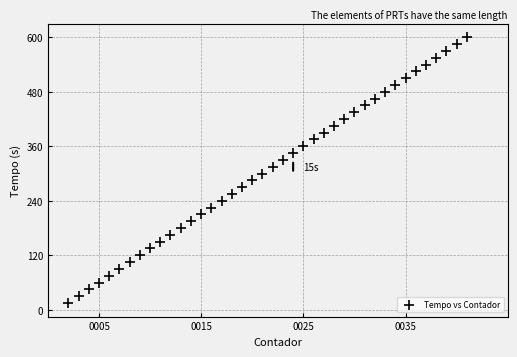

What is the range of X values (max minus min)?

39